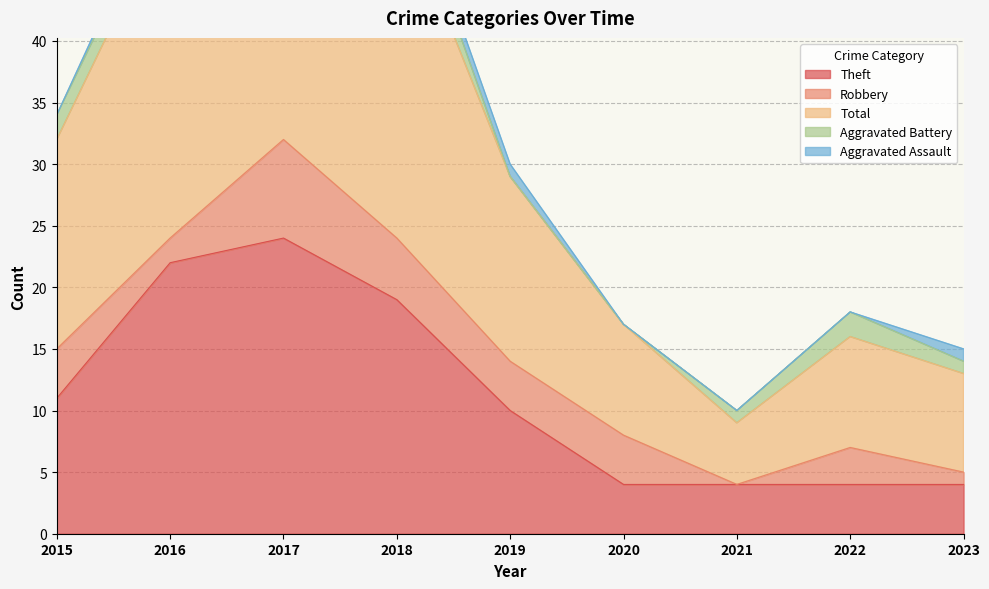

Reading right to left, extract all data points from this chart.

Theft: 2023=4	2022=4	2021=4	2020=4	2019=10	2018=19	2017=24	2016=22	2015=11
Robbery: 2023=1	2022=3	2021=0	2020=4	2019=4	2018=5	2017=8	2016=2	2015=4
Total: 2023=8	2022=9	2021=5	2020=9	2019=15	2018=28	2017=35	2016=27	2015=17
Aggravated Battery: 2023=1	2022=2	2021=1	2020=0	2019=0	2018=3	2017=1	2016=2	2015=2
Aggravated Assault: 2023=1	2022=0	2021=0	2020=0	2019=1	2018=1	2017=1	2016=1	2015=0